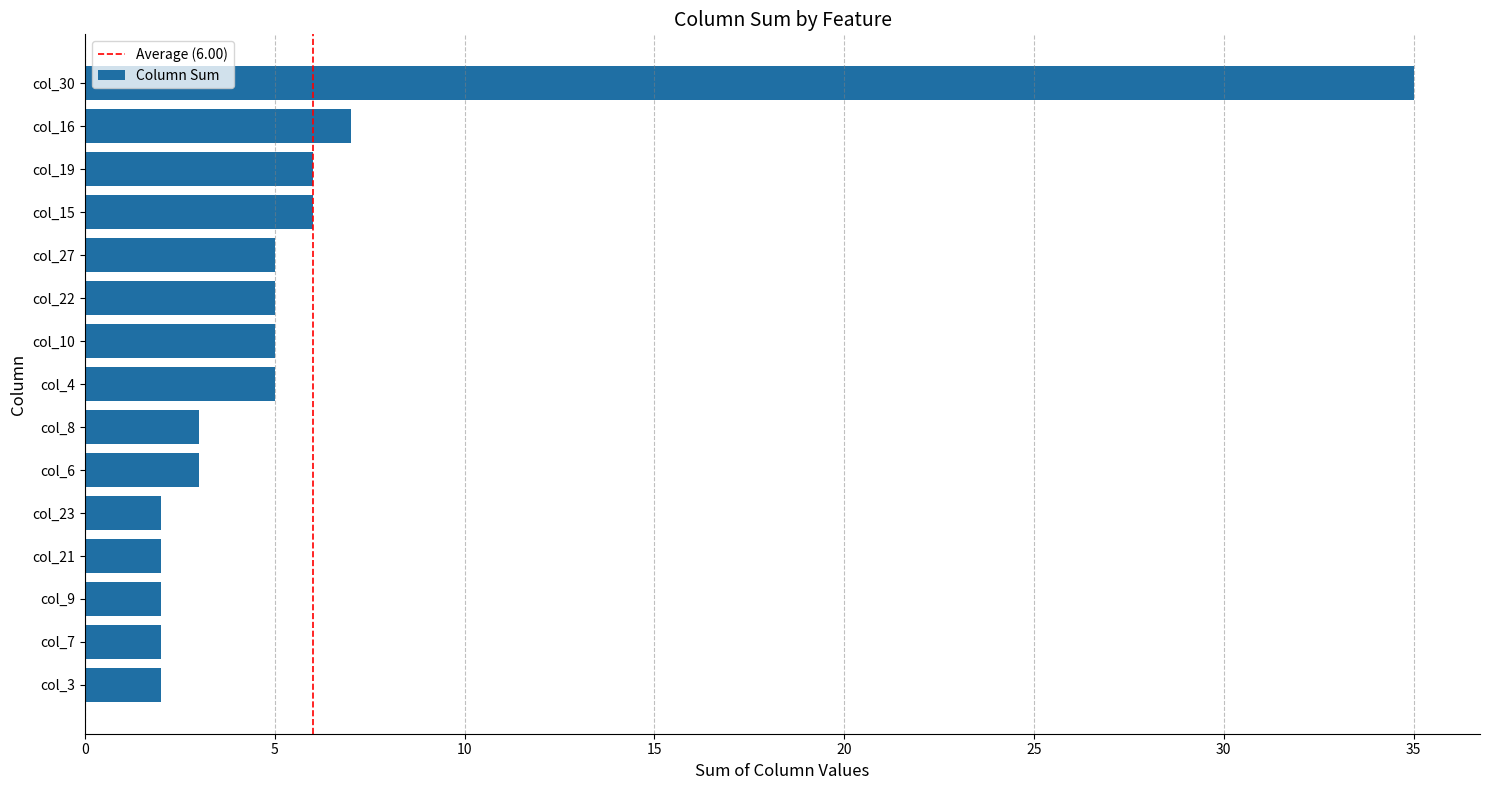

At which category does the chart reach its peak across all series?

col_30